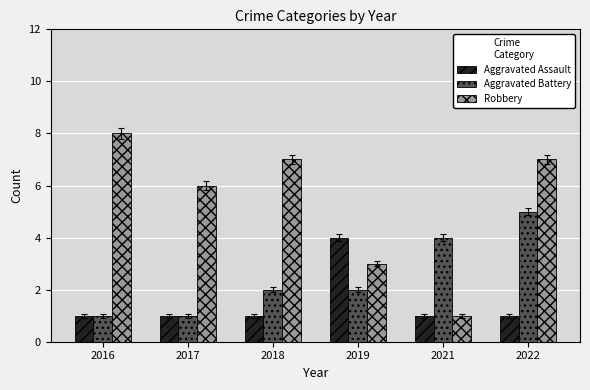

True or false: Robbery has a value of 0 at 2021.

False